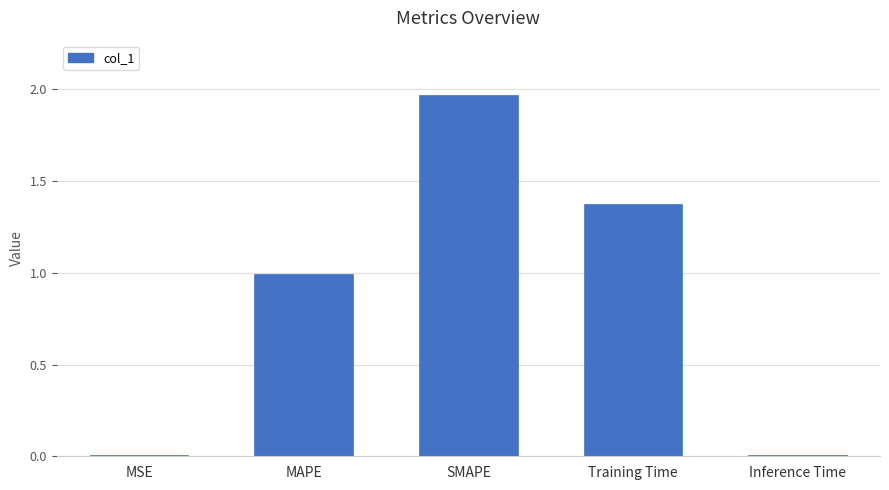

What is the label of the 2nd bar from the right?

Training Time